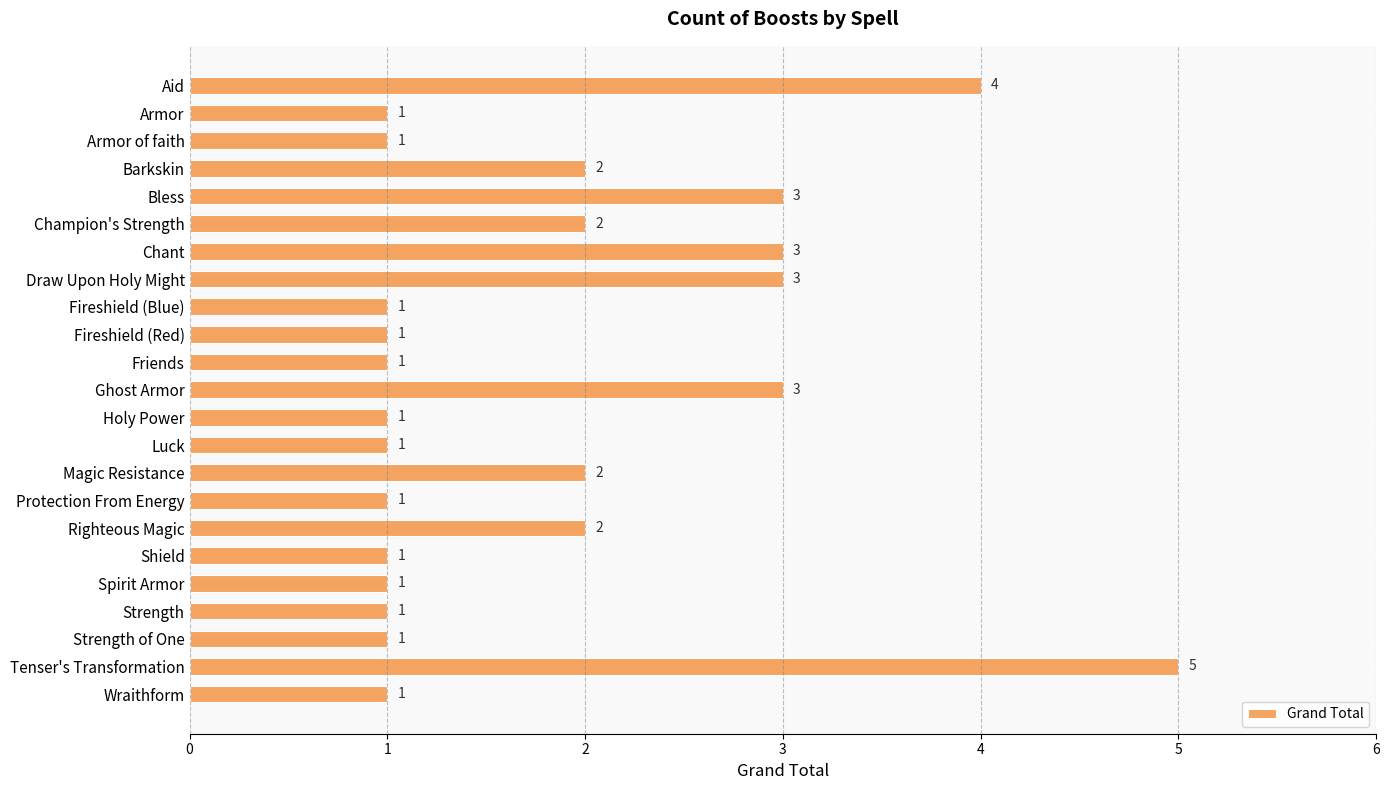

What is the difference between the maximum and minimum values?

4